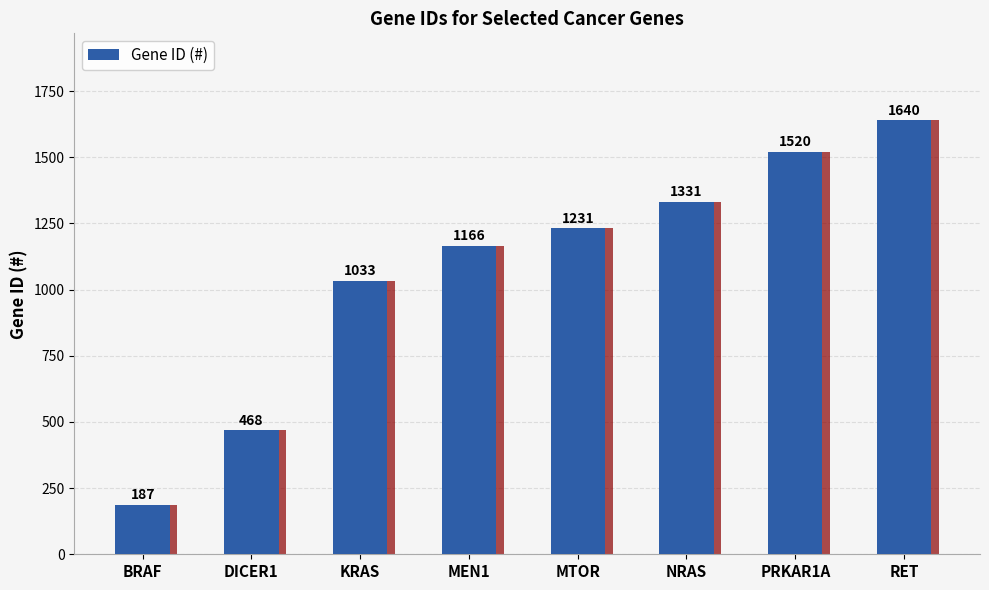

Approximately how many times larger is the value at PRKAR1A compared to RET?

0.9